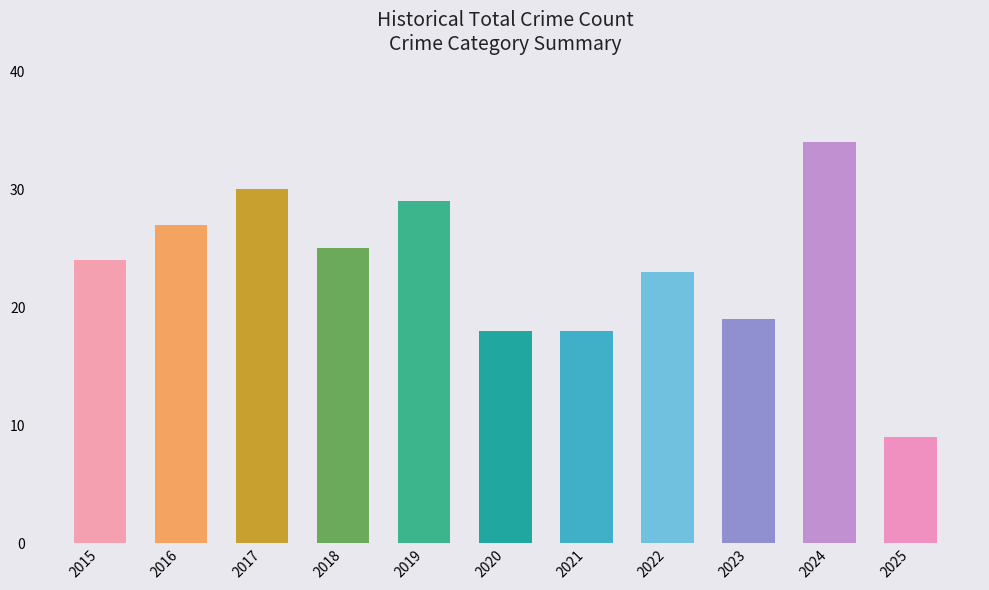

How many categories are shown in the chart?

11